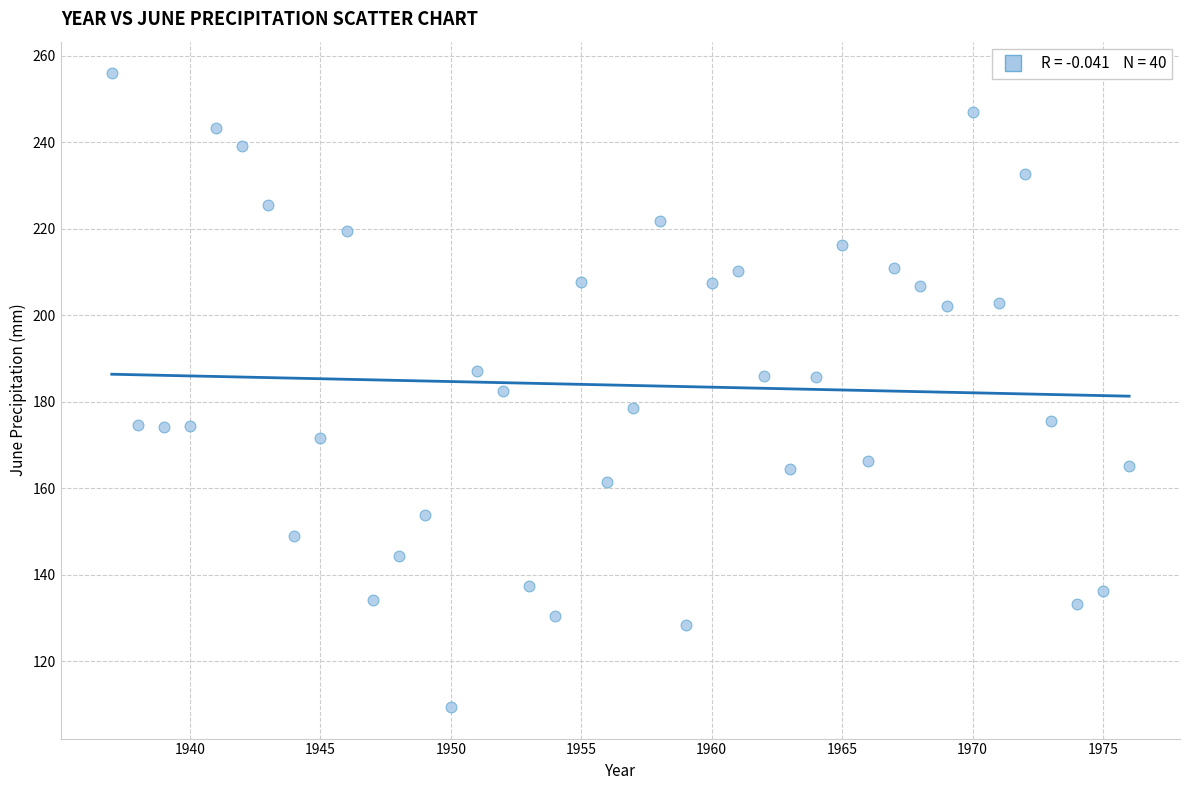

What is the range of X values (max minus min)?

39.0